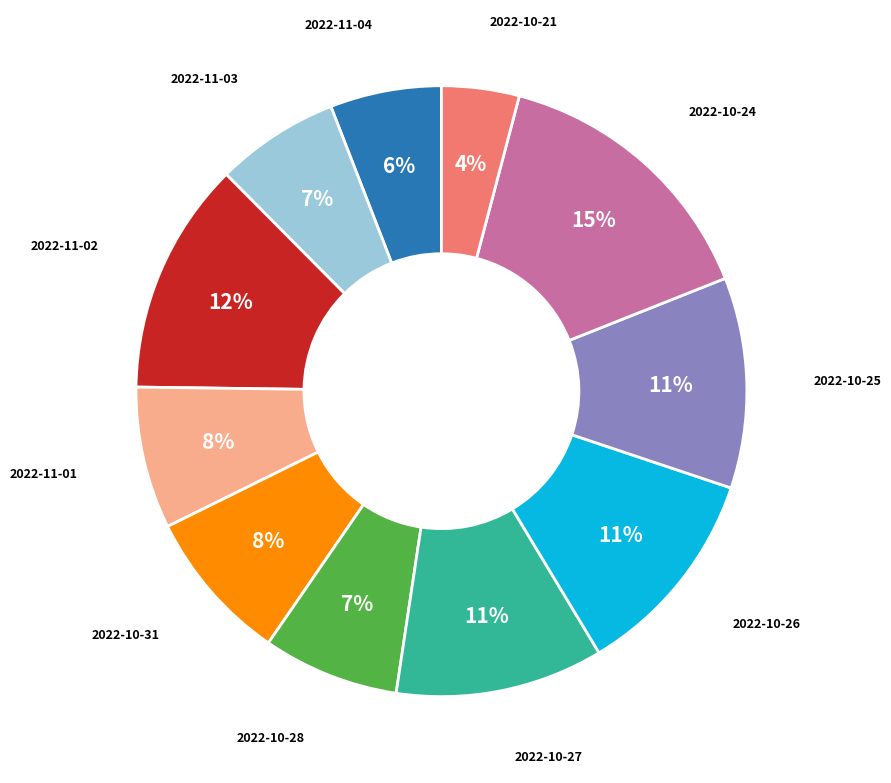

To the nearest percent, what is the difference between the largest and smallest slice percentages?

11%